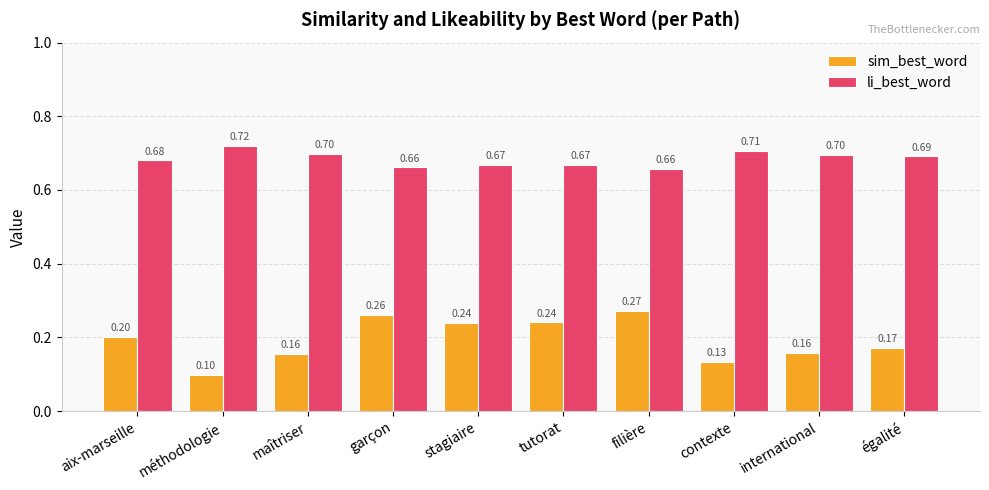

What is the highest value of the li_best_word series?

0.7